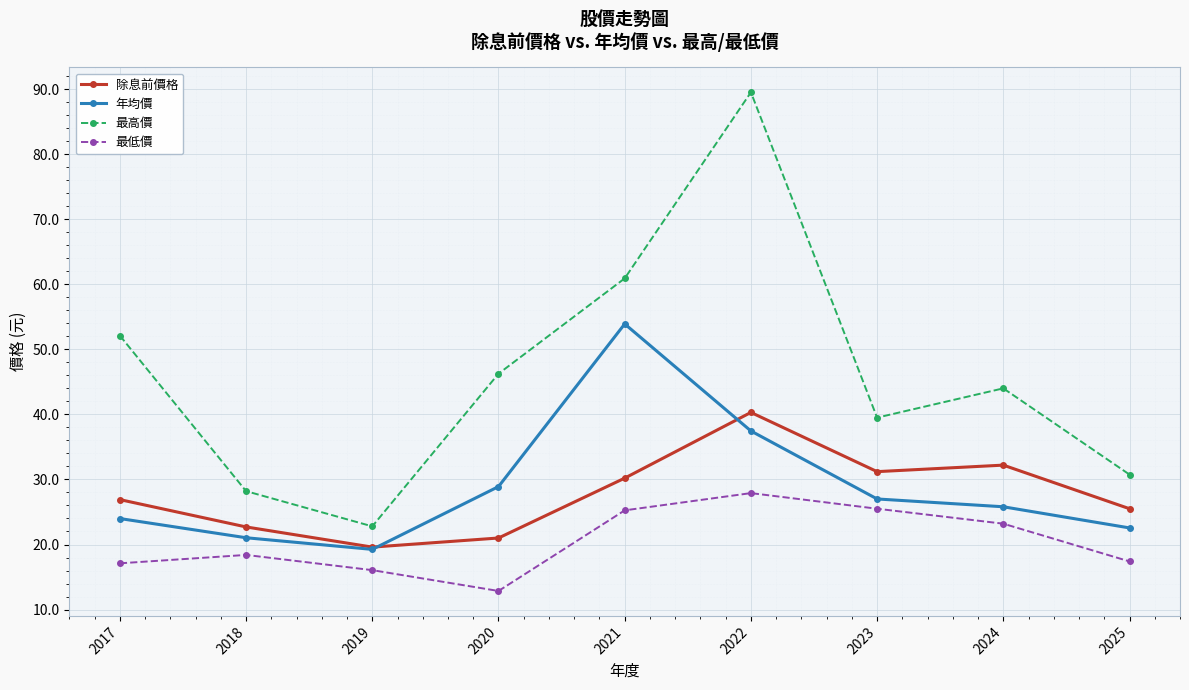

True or false: 除息前價格 has a value of 21.0 at 2020.

True